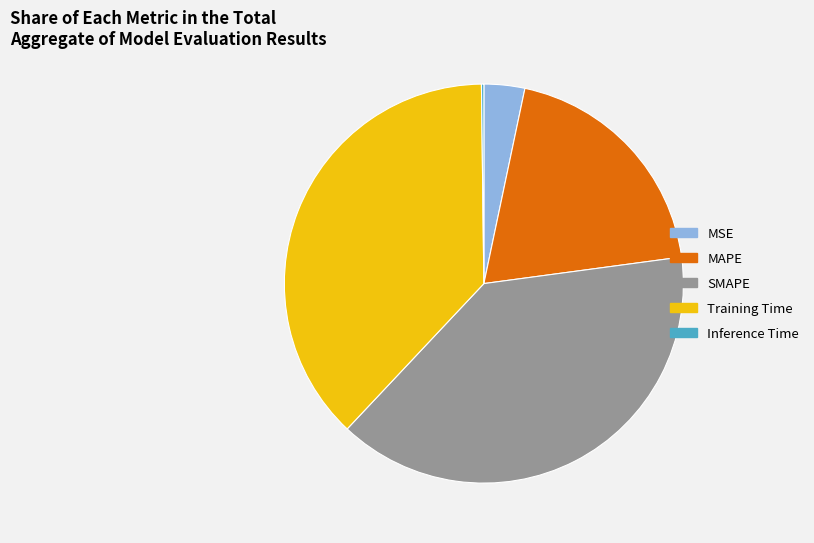

Approximately how many times larger is the value at Training Time compared to MAPE?

1.9